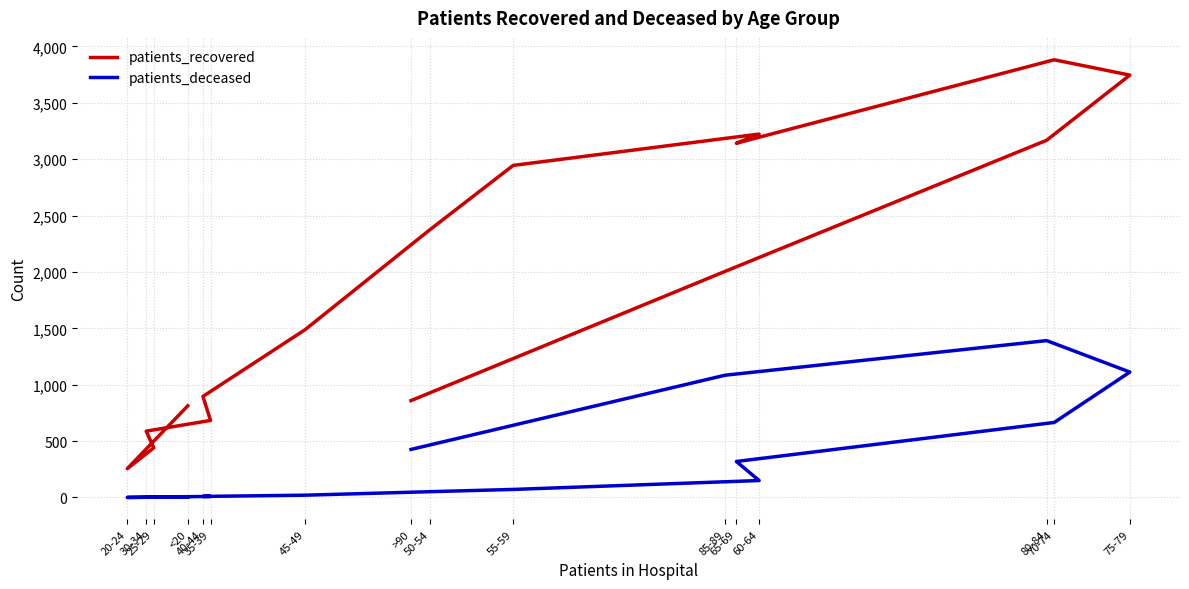

How many interior local peaks does the patients_recovered series have?

2